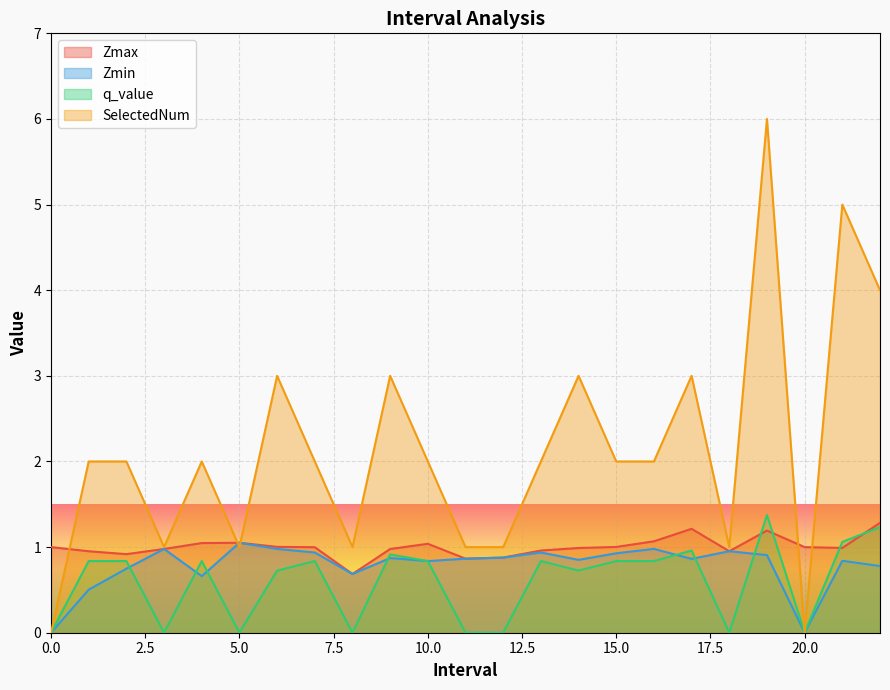

Is the value of Zmax at 9.0 greater than the value of SelectedNum at 17.0?

No